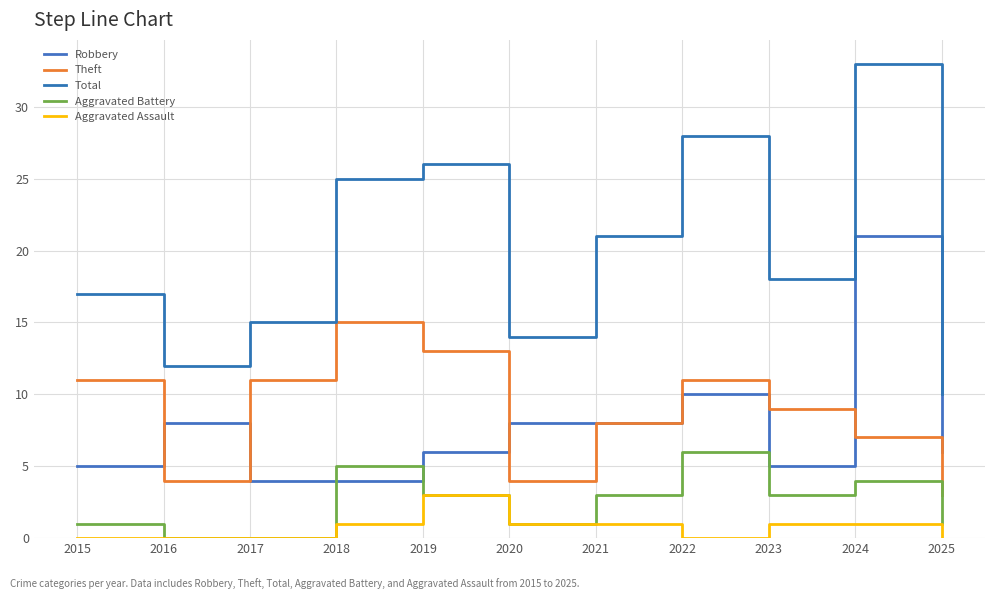

Reading left to right, what are all the values shown in this chart?

Robbery: 2015=5	2016=8	2017=4	2018=4	2019=6	2020=8	2021=8	2022=10	2023=5	2024=21	2025=6
Theft: 2015=11	2016=4	2017=11	2018=15	2019=13	2020=4	2021=8	2022=11	2023=9	2024=7	2025=3
Total: 2015=17	2016=12	2017=15	2018=25	2019=26	2020=14	2021=21	2022=28	2023=18	2024=33	2025=10
Aggravated Battery: 2015=1	2016=0	2017=0	2018=5	2019=3	2020=1	2021=3	2022=6	2023=3	2024=4	2025=1
Aggravated Assault: 2015=0	2016=0	2017=0	2018=1	2019=3	2020=1	2021=1	2022=0	2023=1	2024=1	2025=0